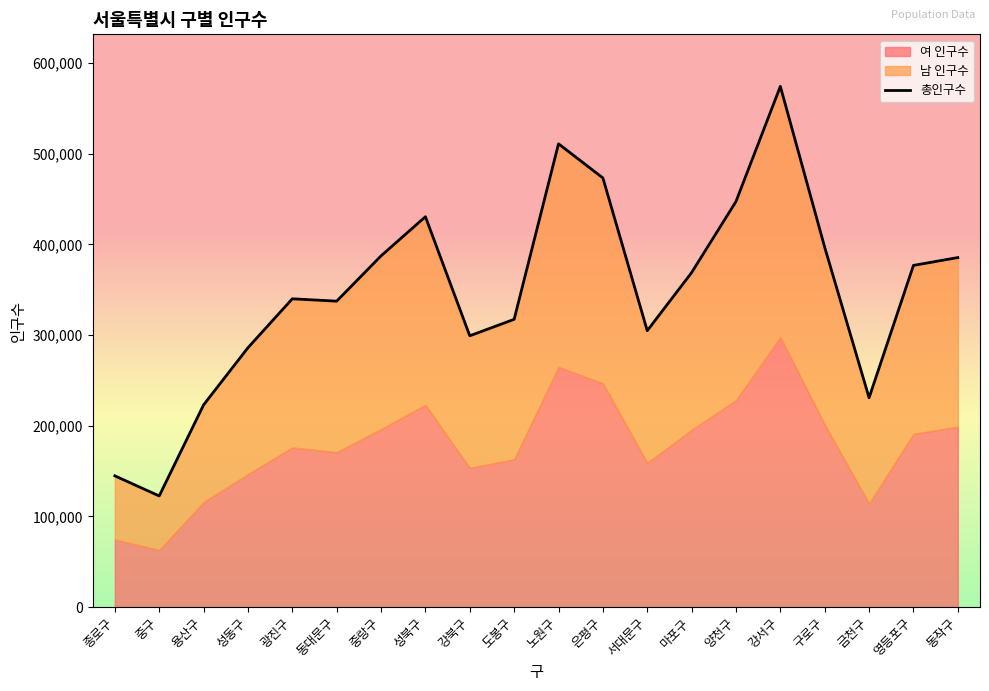

The value at 동작구 is 385483. True or false?

True